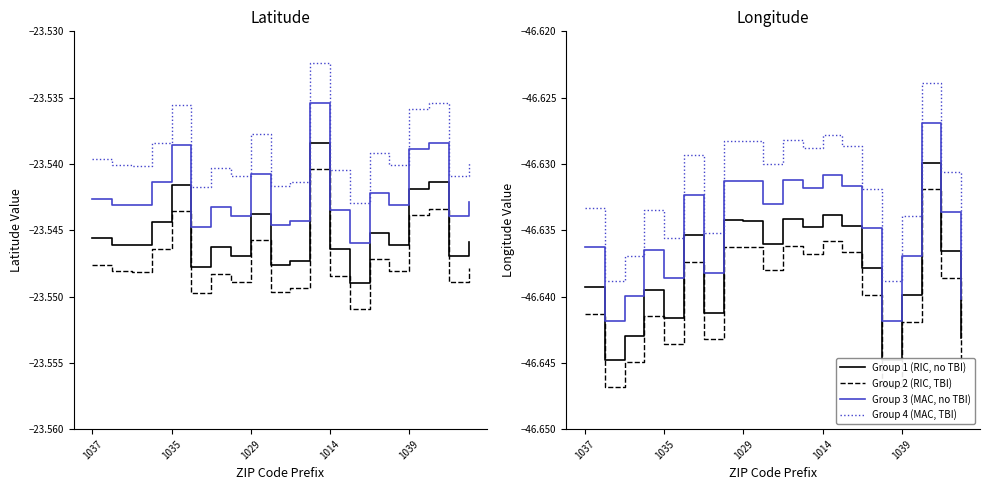

True or false: geolocation_lat has more than 1 interior local peaks.

True